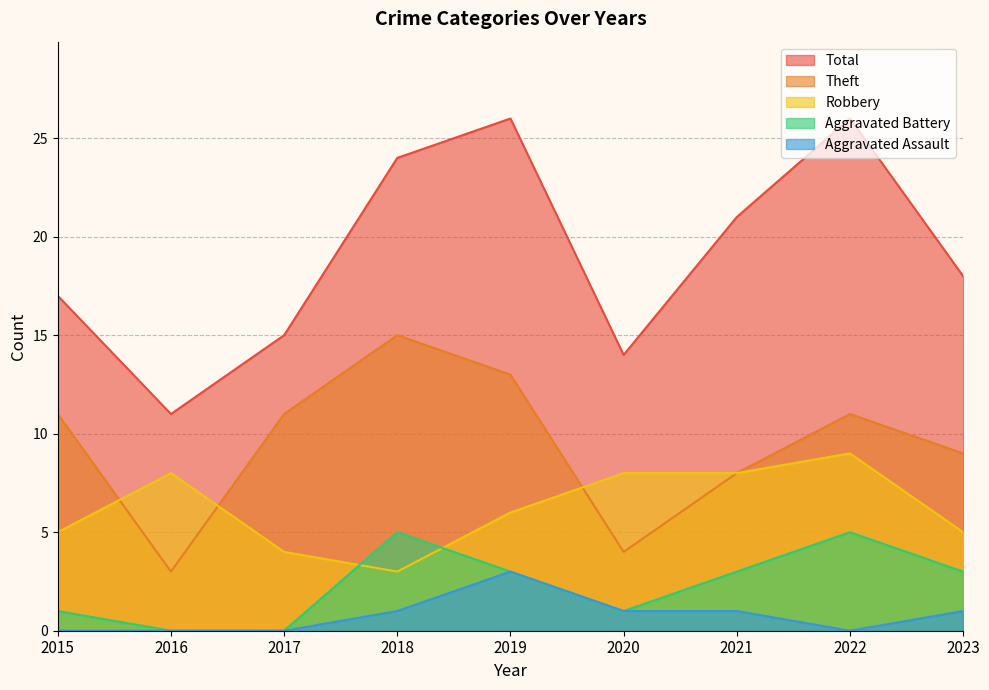

The Total series shows 26 at 2022. True or false?

True